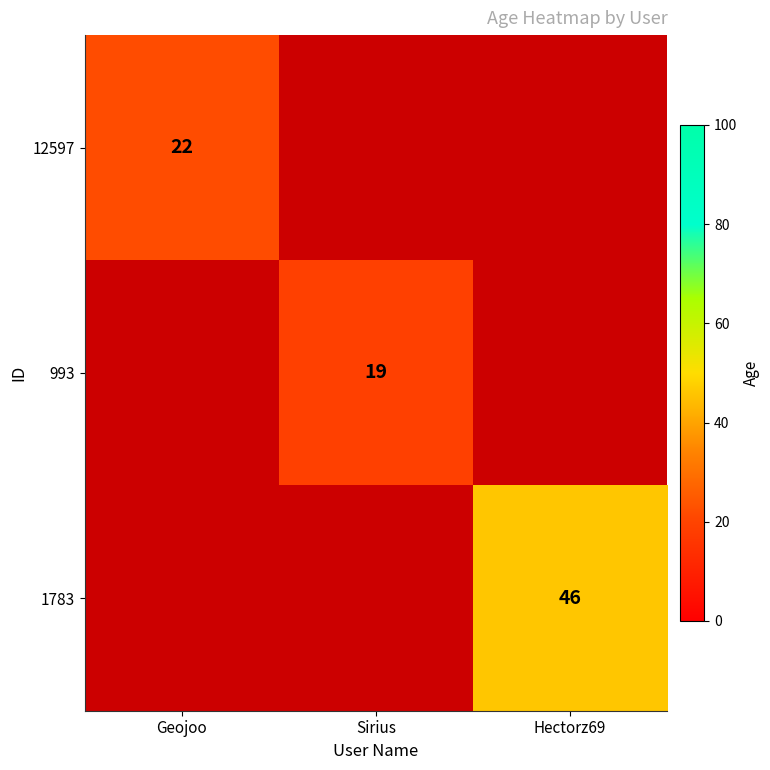

The value of 993 at Sirius is 11. True or false?

False